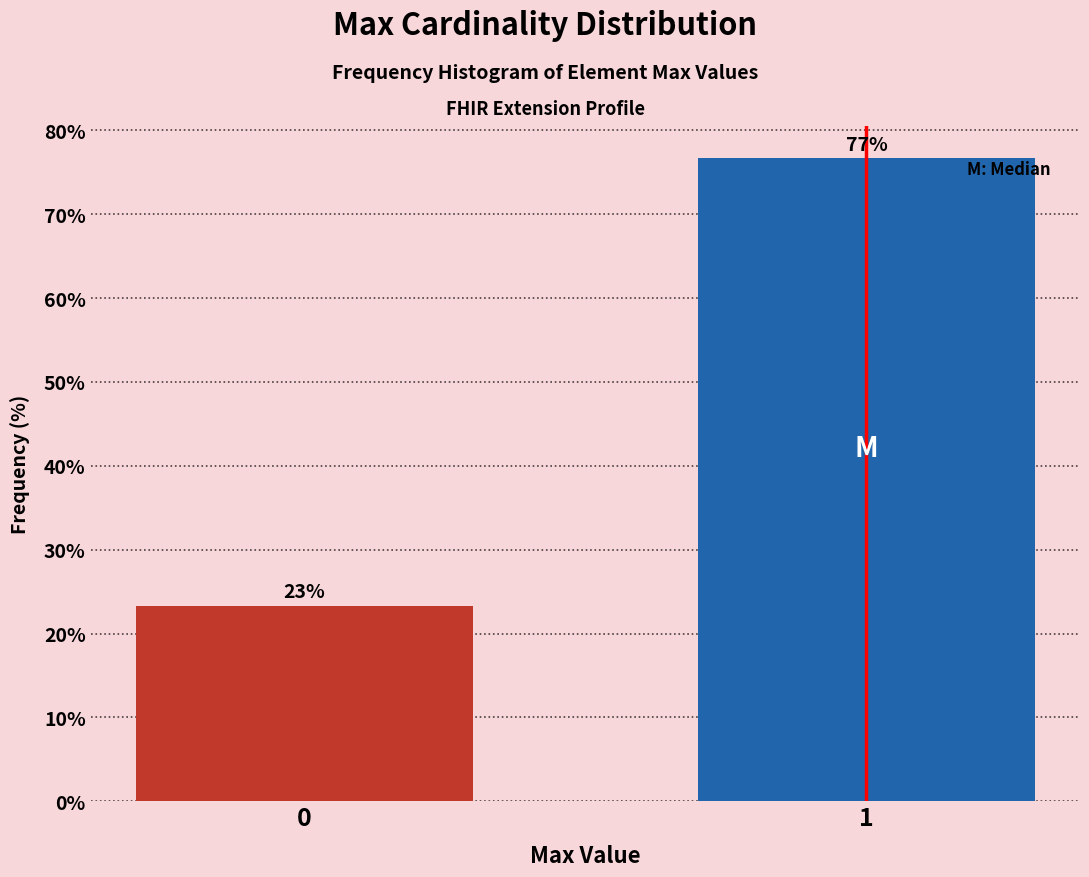

List the labels in order of value, largest first.

1, 0